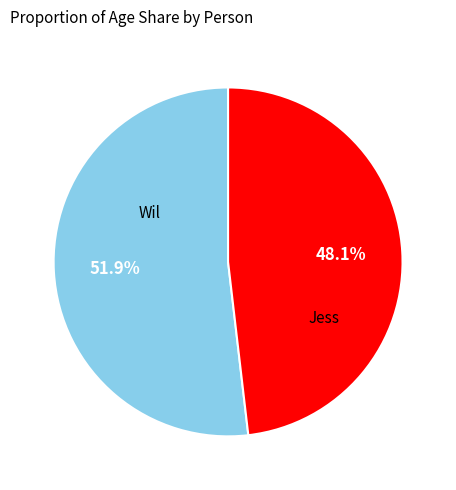

To the nearest percent, what is the difference between the largest and smallest slice percentages?

4%